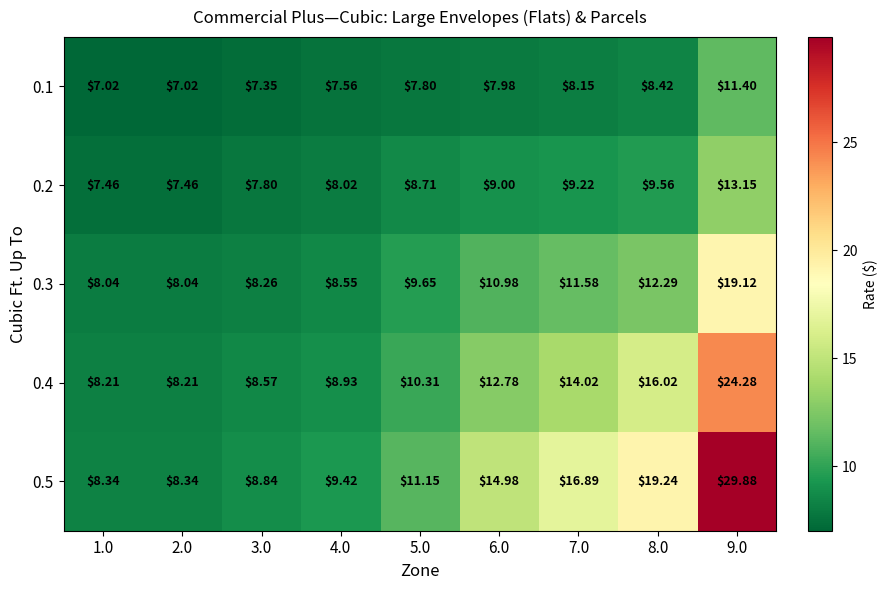

Is the value of 0.4 at 5.0 greater than the value of 0.2 at 5.0?

Yes